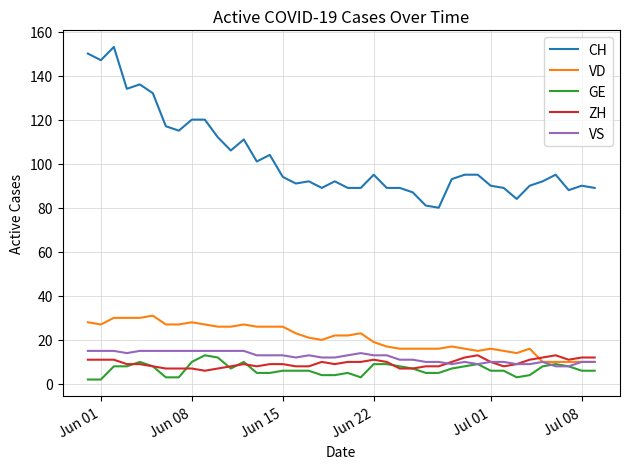

True or false: CH and GE intersect in this chart.

False